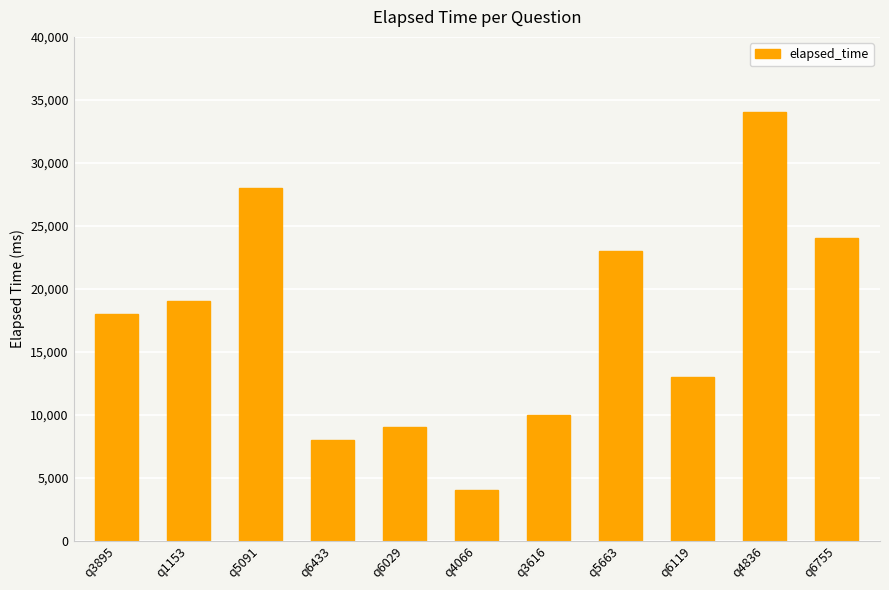

List the labels in order of value, largest first.

q4836, q5091, q6755, q5663, q1153, q3895, q6119, q3616, q6029, q6433, q4066